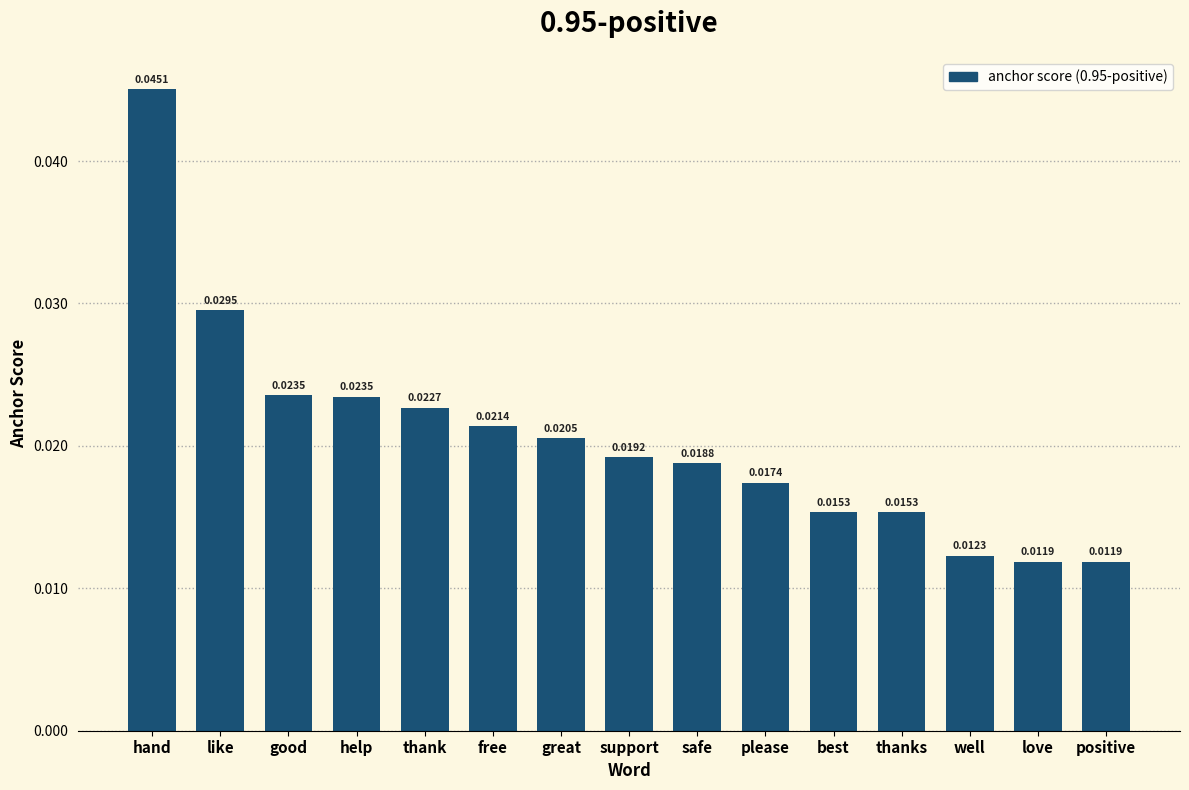

Which category has the highest value across all series?

hand